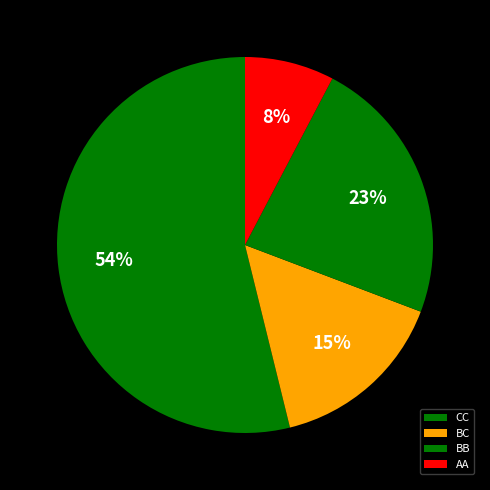

What is the largest slice in the pie chart?

CC